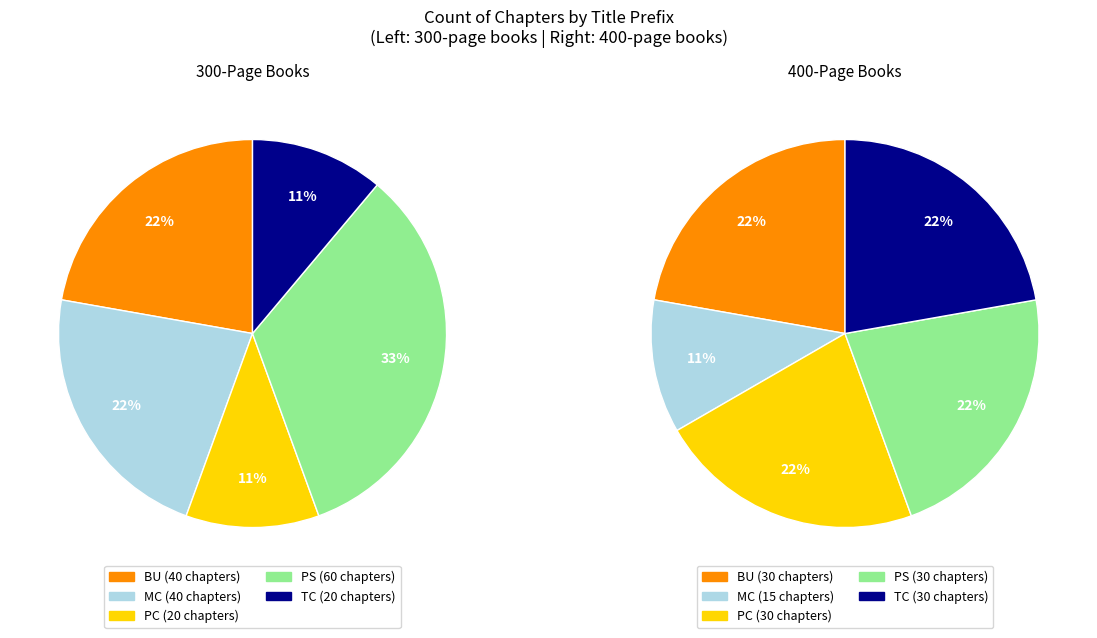

Between PS1372 and TC4203, which is larger?

PS1372